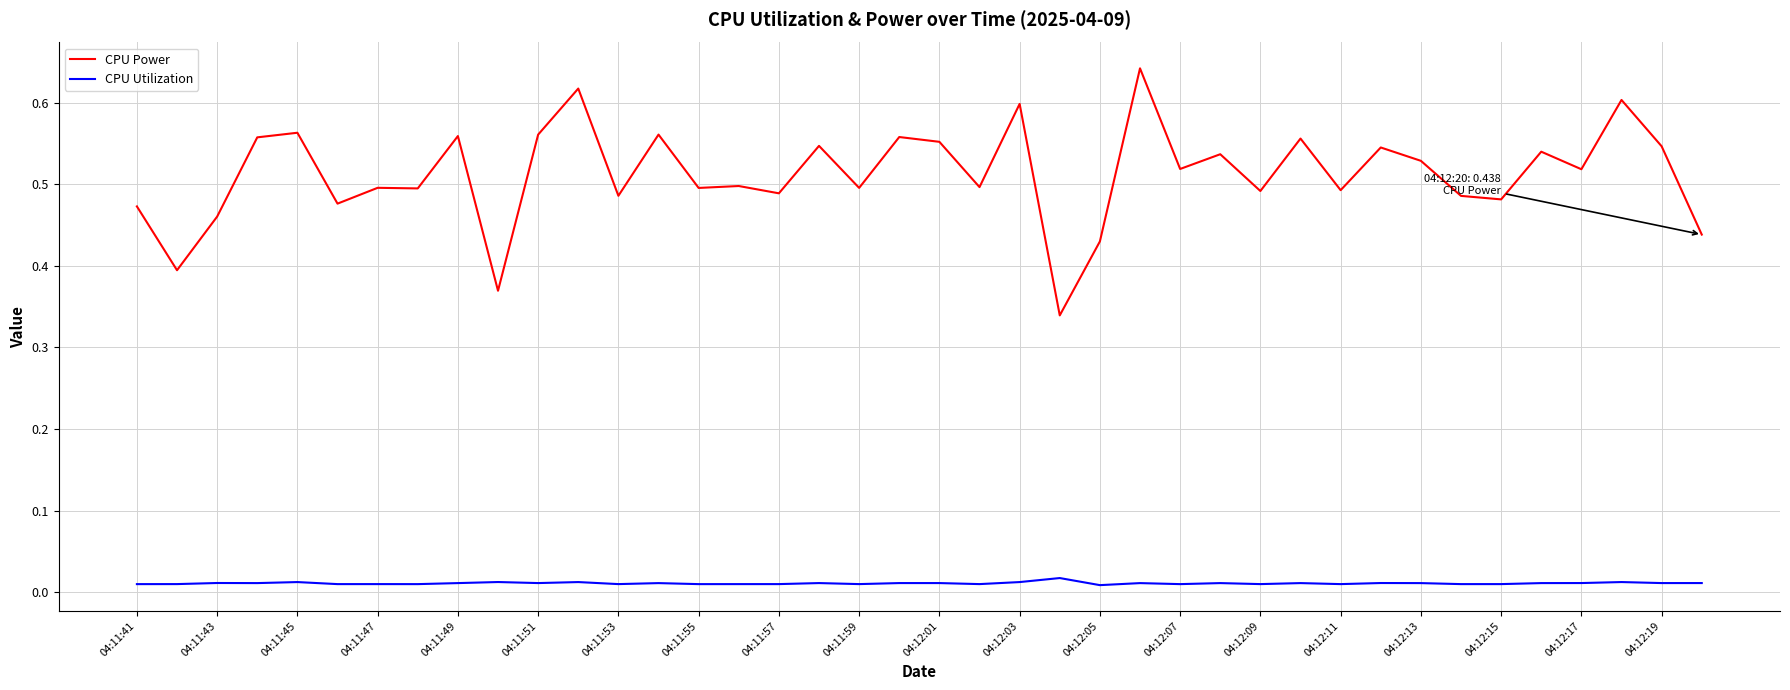

True or false: CPU Utilization and CPU Power intersect in this chart.

False